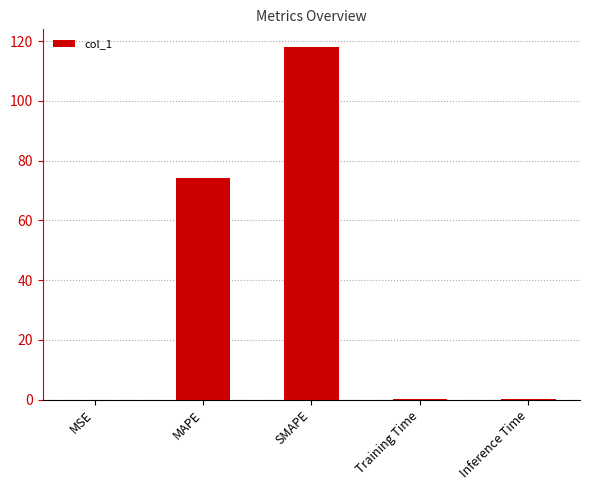

Approximately how many times larger is the value at MAPE compared to SMAPE?

0.6